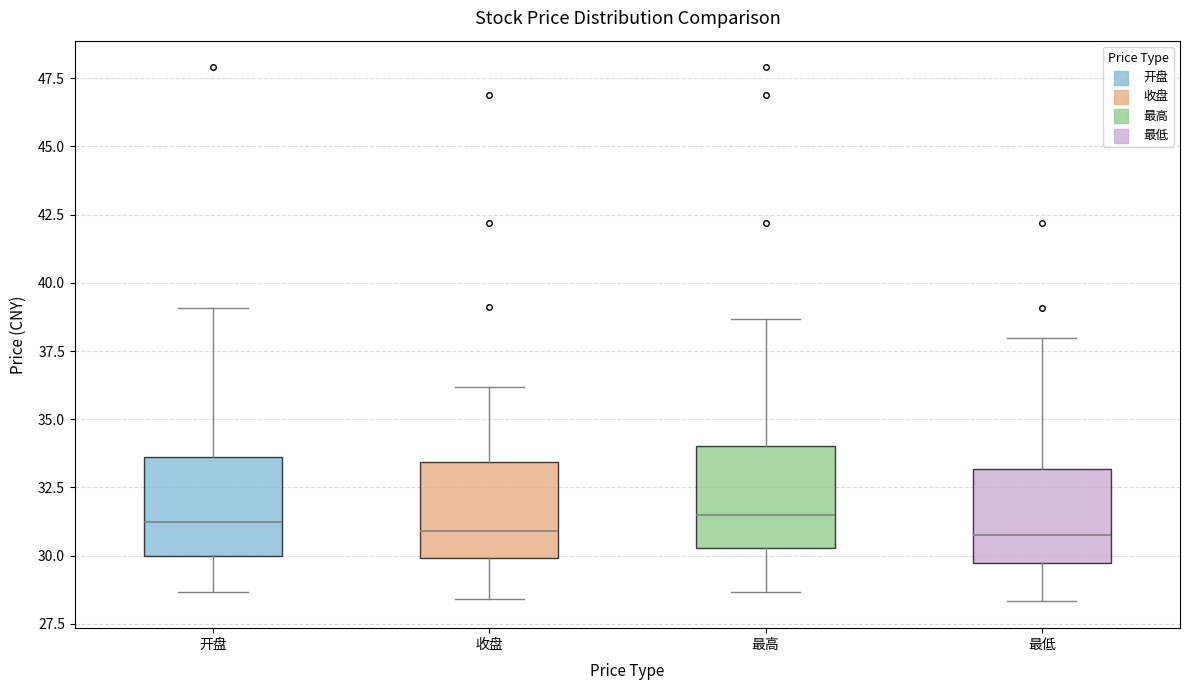

Reading left to right, read every box against the y-axis: the position of its median line, the range the box covers, and the ends of its whiskers. The values are not printed on the chart, so give them approximately, as read against the axis.

开盘: median 31.0, box 30.0 to 33.5, whiskers 28.5 to 39.0
收盘: median 31.0, box 30.0 to 33.5, whiskers 28.5 to 36.0
最高: median 31.5, box 30.5 to 34.0, whiskers 28.5 to 38.5
最低: median 31.0, box 29.5 to 33.0, whiskers 28.5 to 38.0